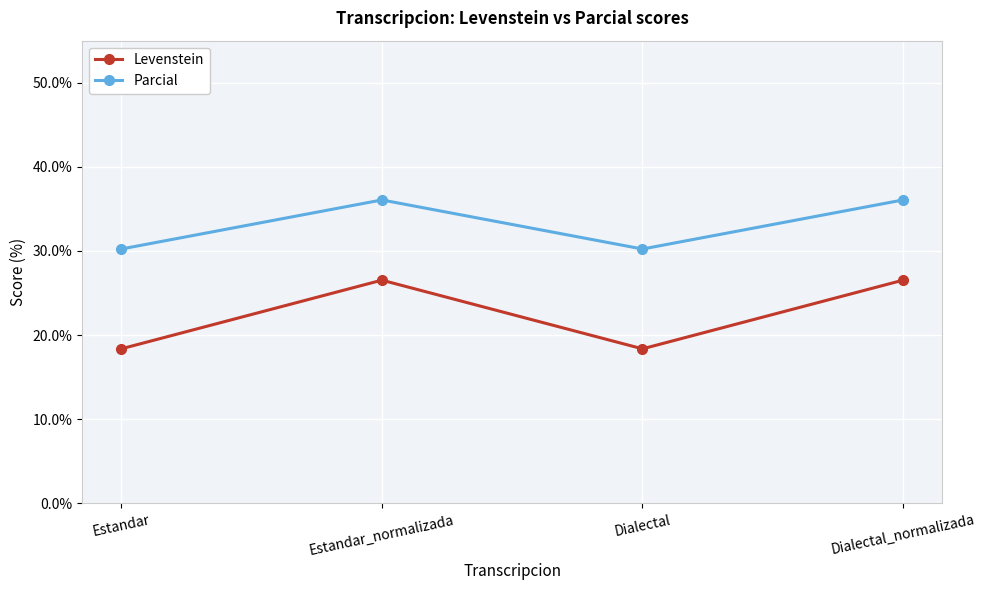

What value does the Levenstein series have at Estandar_normalizada?

26.5